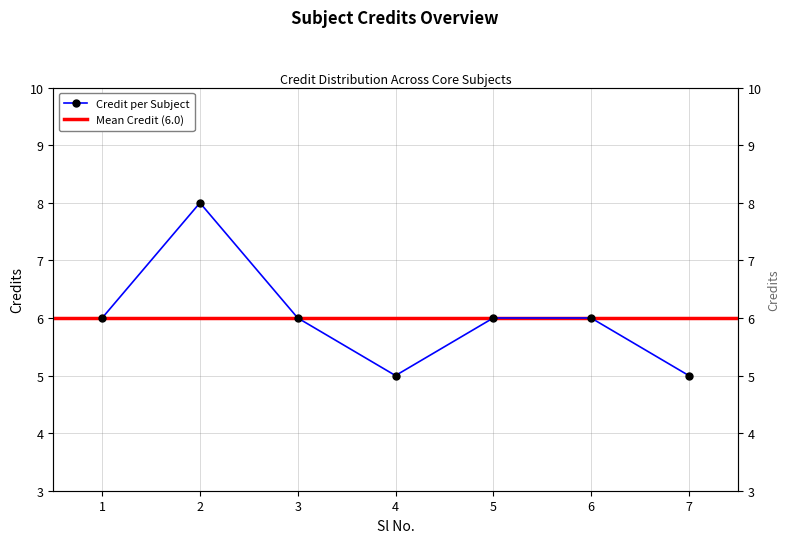

Reading right to left, transcribe all the data shown in this chart.

7=5	6=6	5=6	4=5	3=6	2=8	1=6